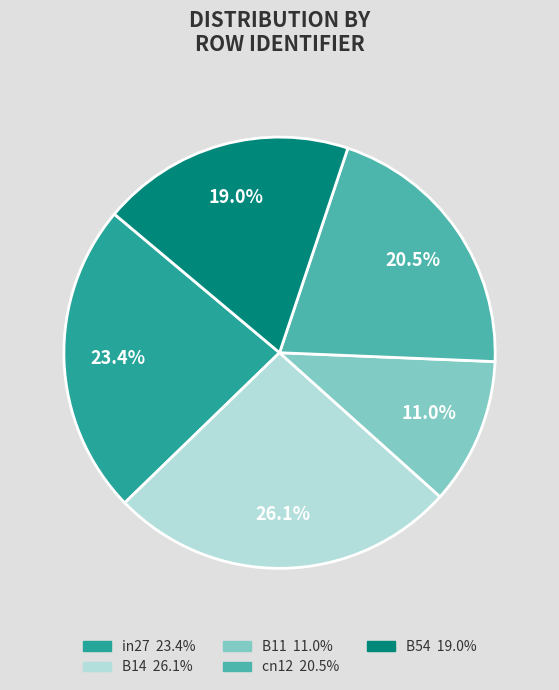

To the nearest percent, what is the combined percentage of in27 and cn12?

44%